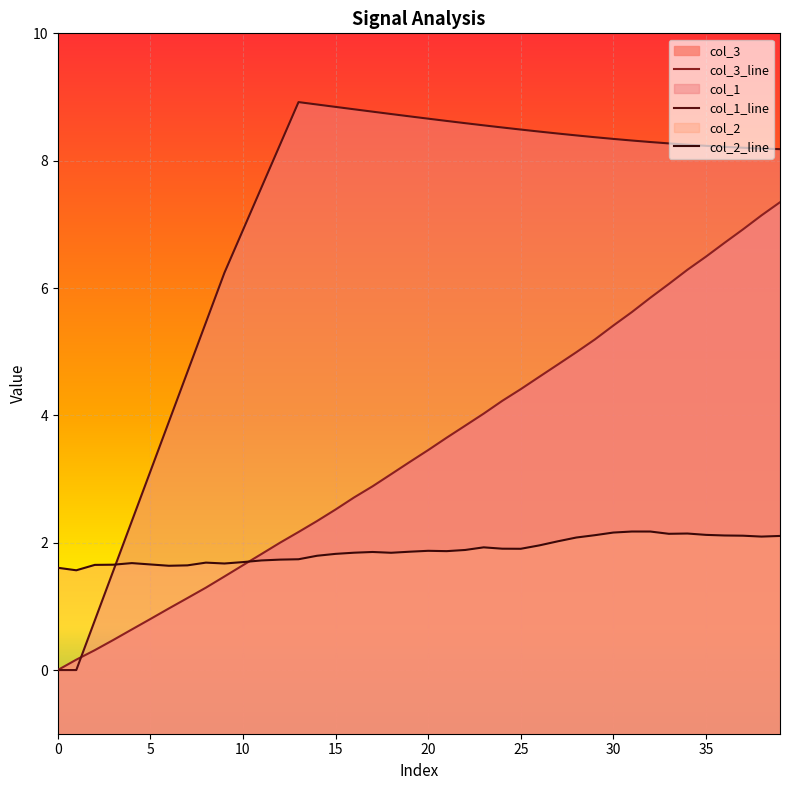

What is the sum of the col_1_line values at 19 and 13?

17.6